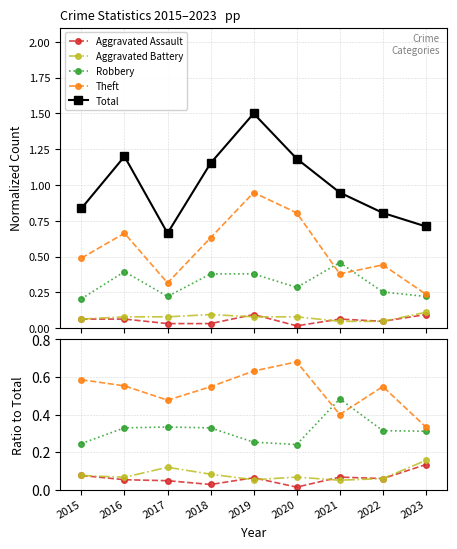

What is the sum of all Robbery values?

2.8